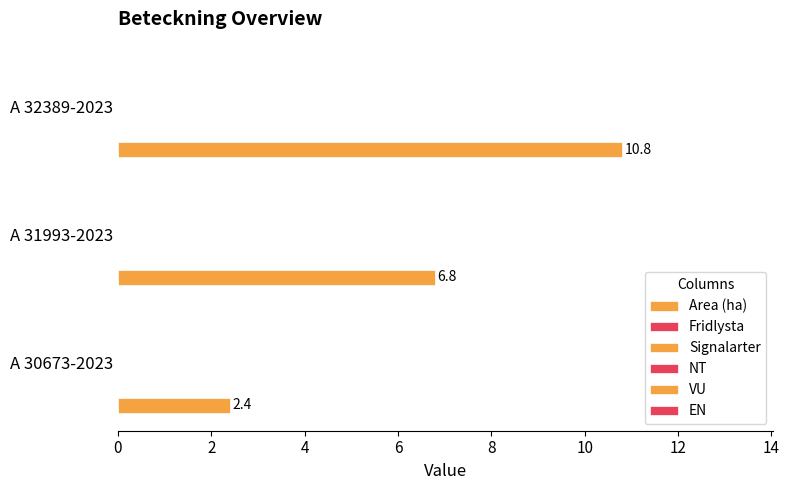

What is the smallest value displayed?

2.4